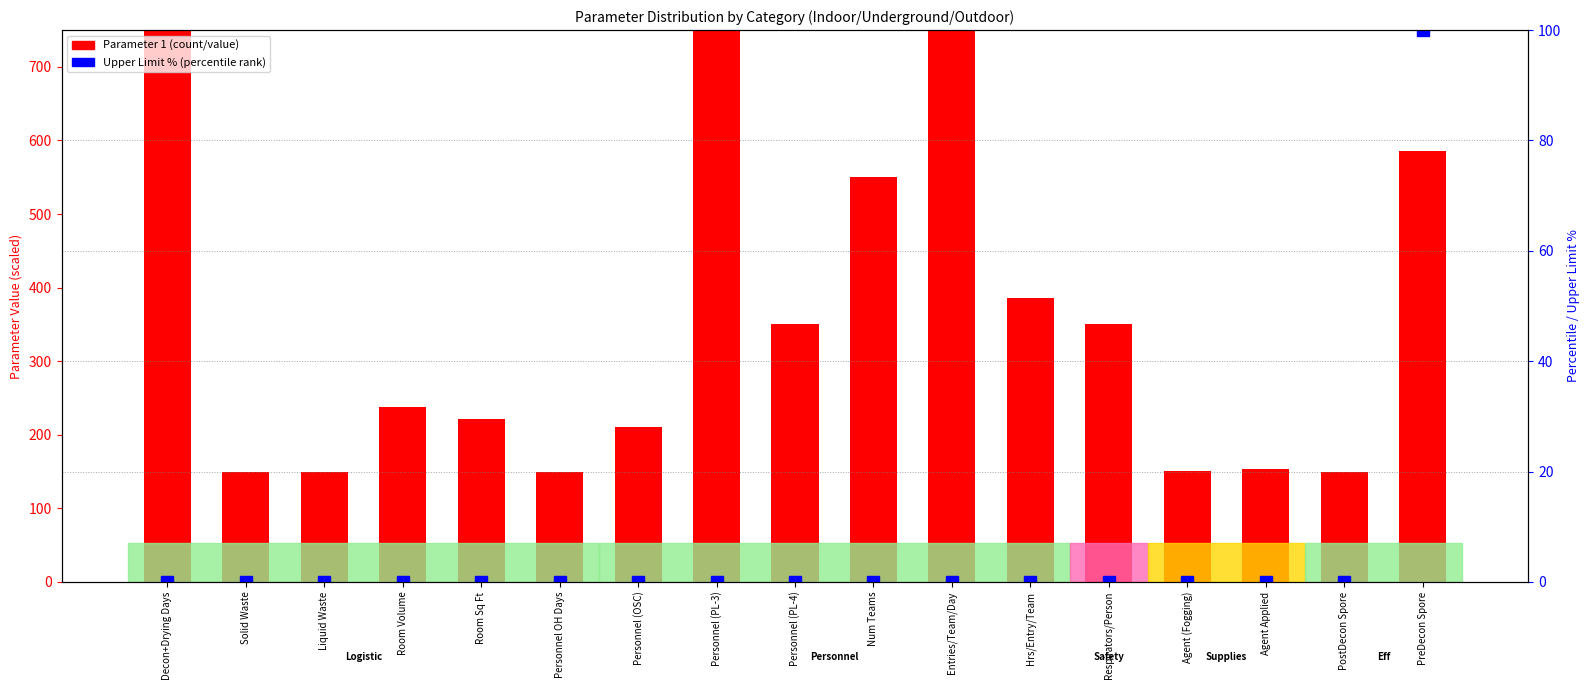

List the series in order of their peak value, lowest first.

Upper Limit %, Parameter 1 (scaled)